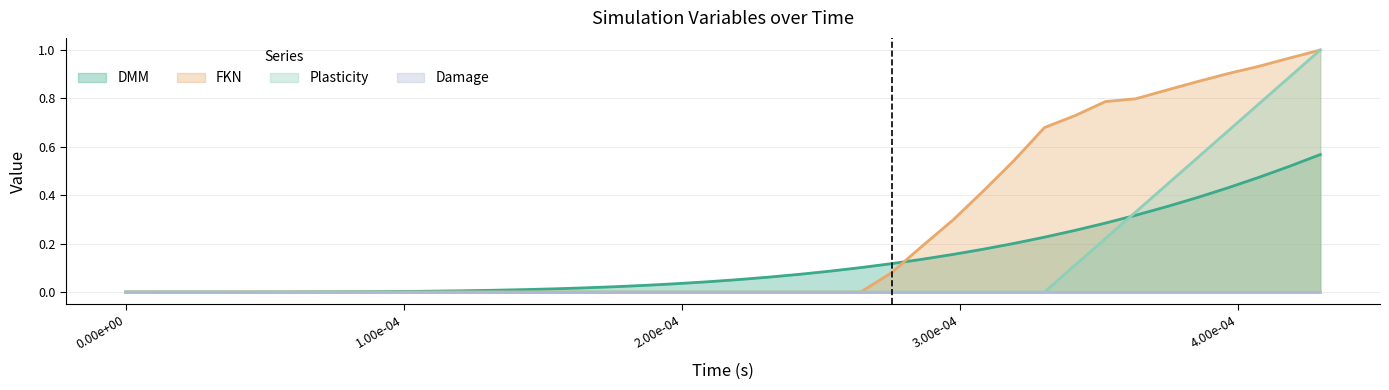

True or false: Plasticity and FKN intersect in this chart.

False